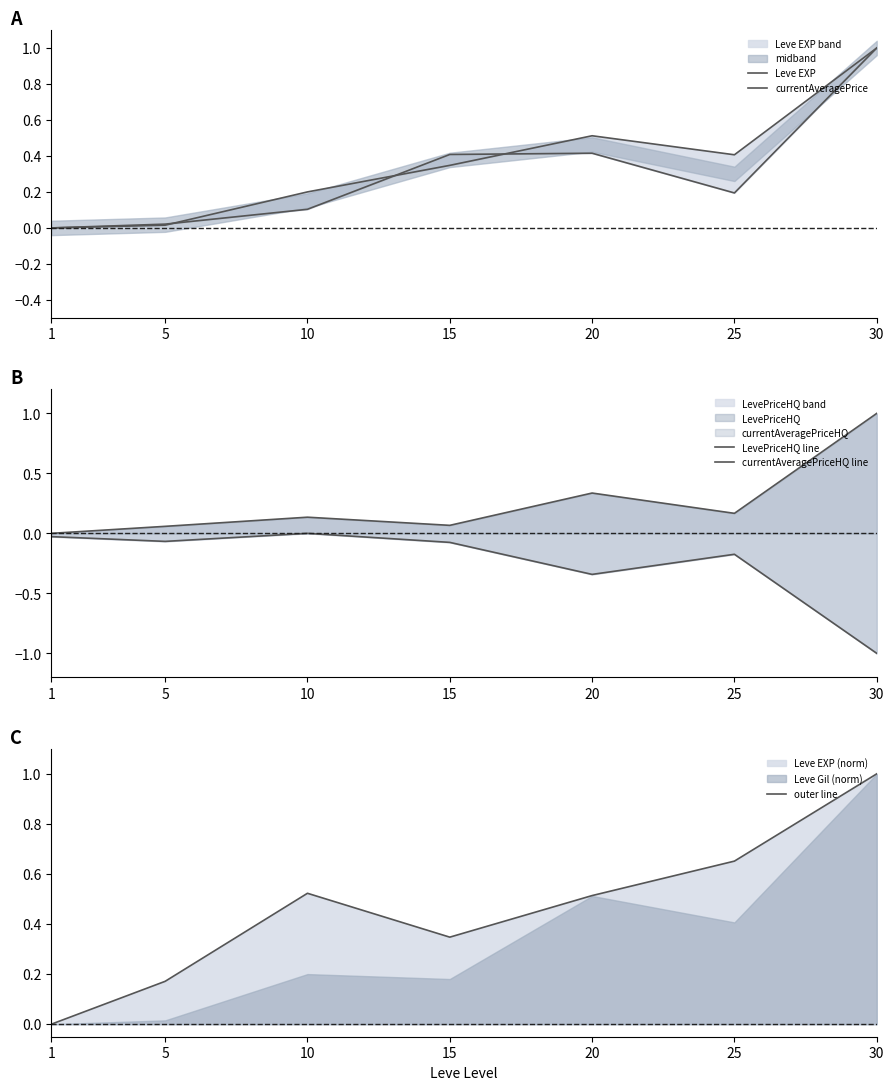

Reading left to right, extract all data points from this chart.

Leve EXP: 0.0	0.0	0.2	0.3	0.5	0.4	1.0
currentAveragePrice: 0.0	0.0	0.1	0.4	0.4	0.2	1.0
LevePriceHQ line: 0.0	0.1	0.1	0.1	0.3	0.2	1.0
currentAveragePriceHQ line: -0.0	-0.1	-0.0	-0.1	-0.3	-0.2	-1.0
outer line: 0.0	0.2	0.5	0.3	0.5	0.7	1.0